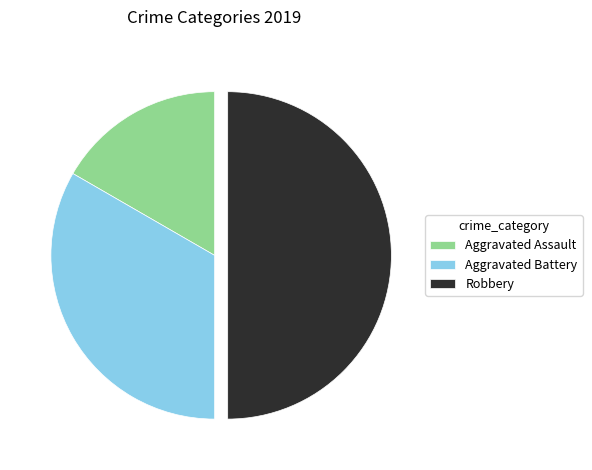

What is the largest slice in the pie chart?

Robbery